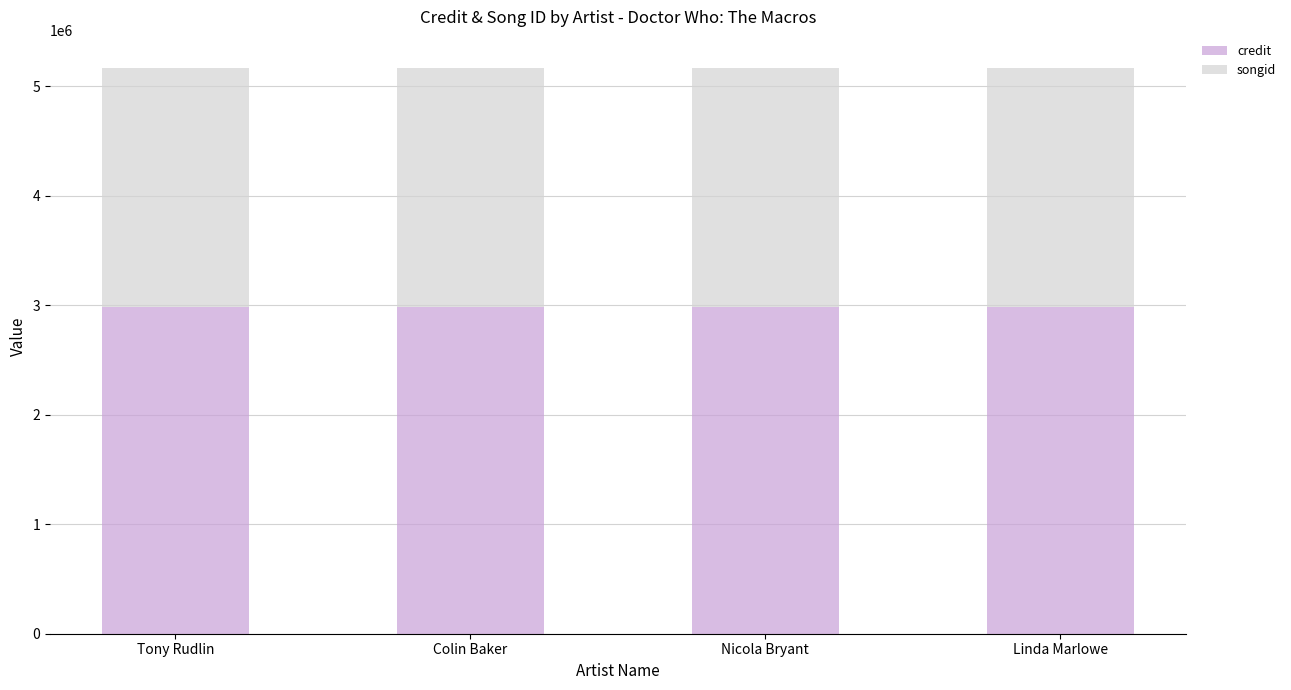

What is the sum of the credit values at Nicola Bryant and Colin Baker?

5969248